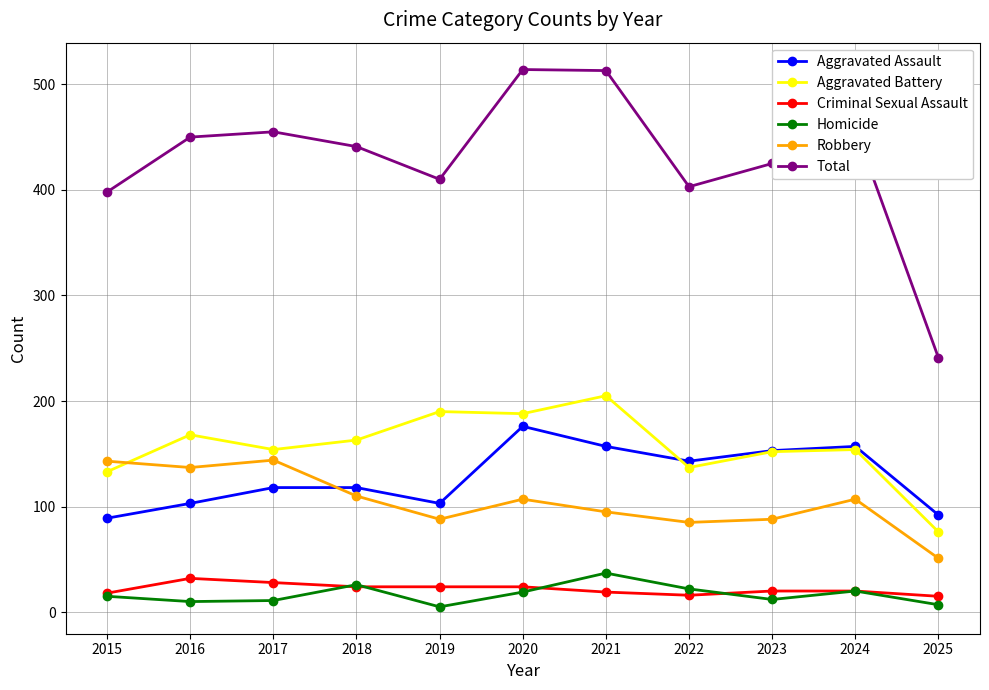

What is the sum of all Criminal Sexual Assault values?

240